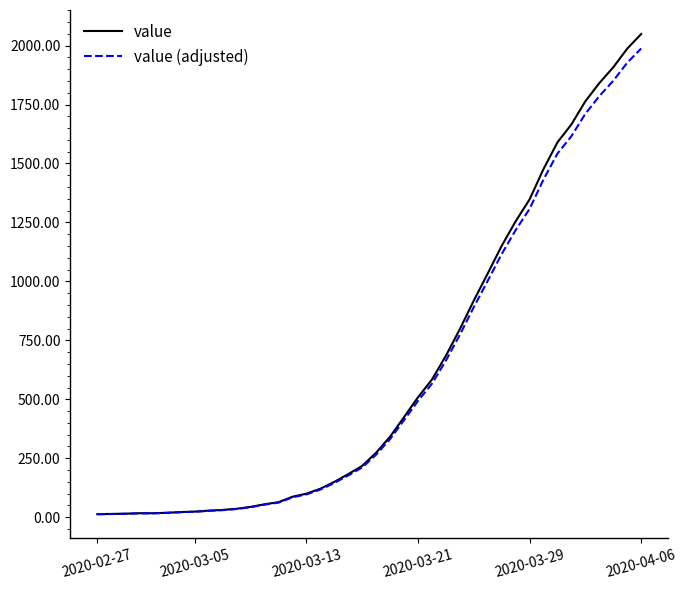

What is the maximum value shown in the chart?

2049.0